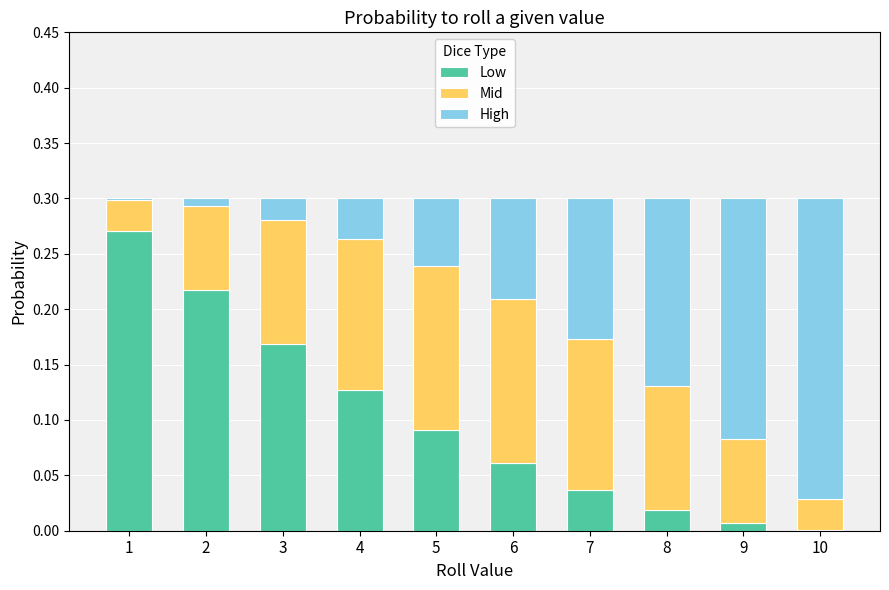

True or false: Low has a value of 0.3 at 2.

False